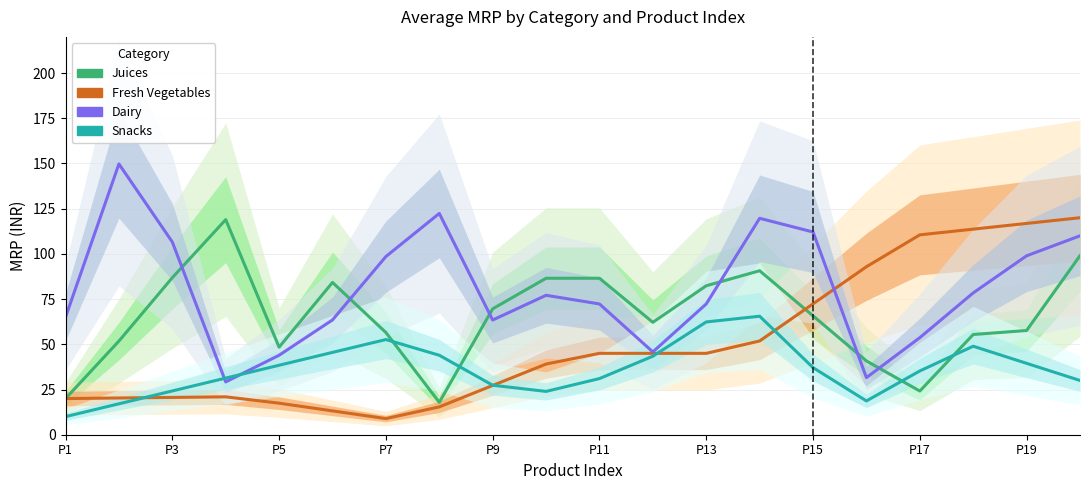

What is the maximum value for Snacks?

65.5